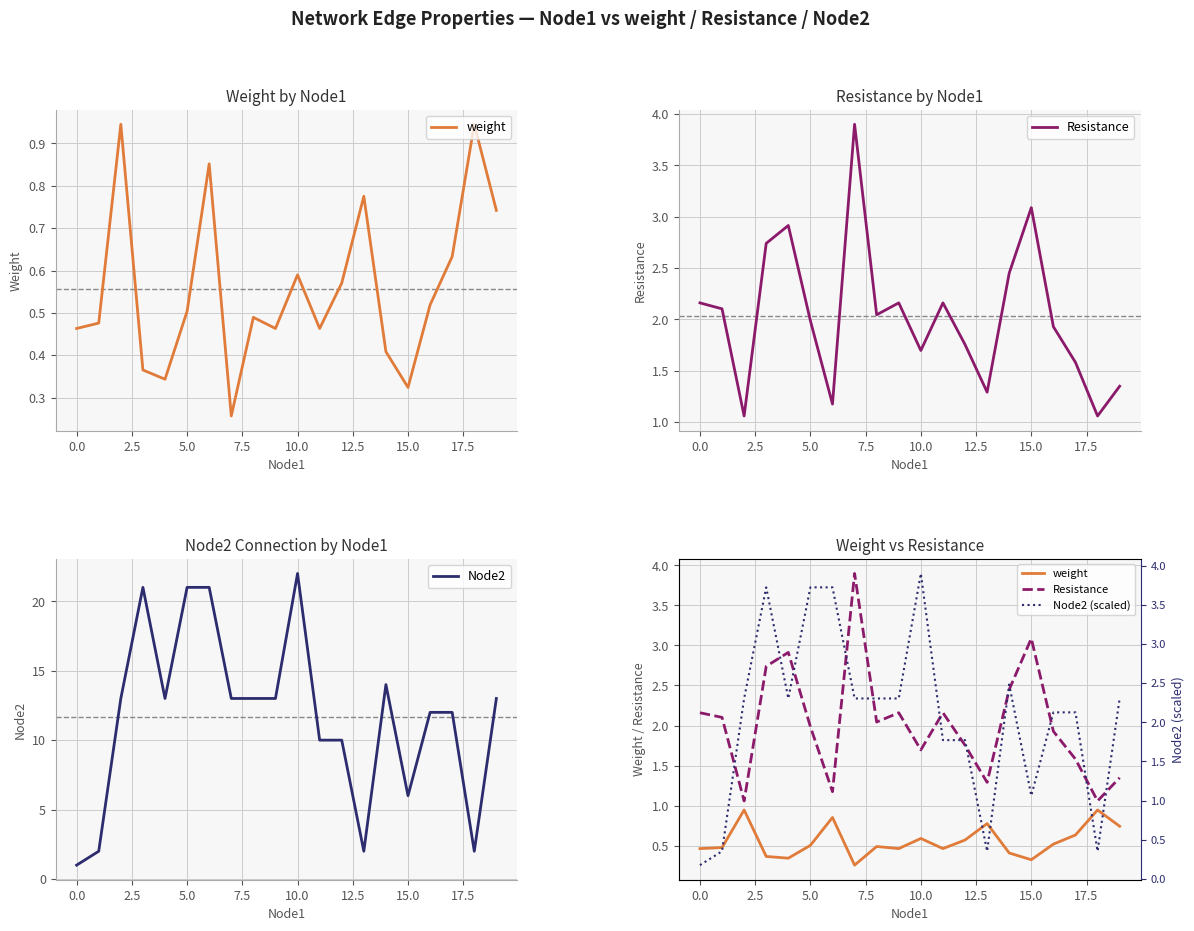

How many times do Resistance and Node2 (scaled) cross each other?

13